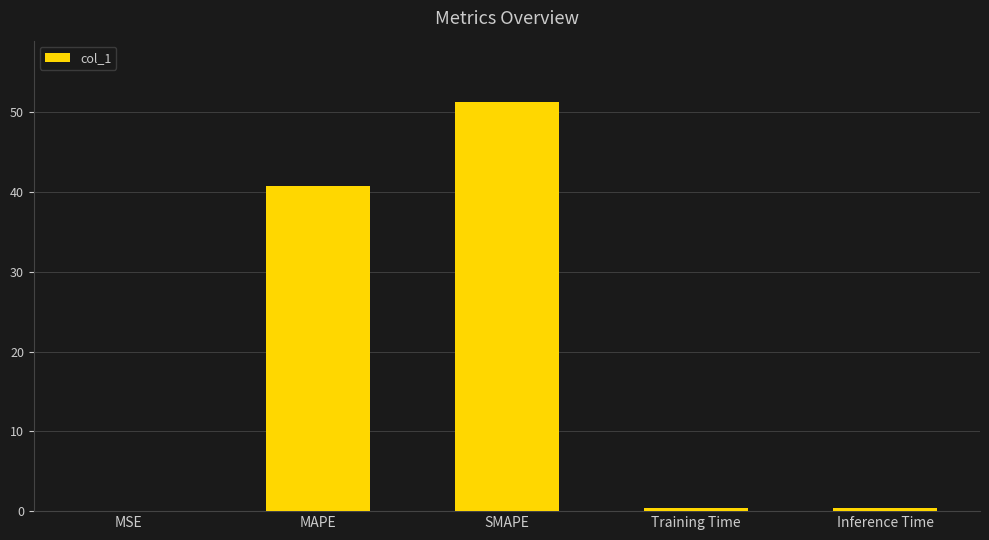

What is the average value?

18.6